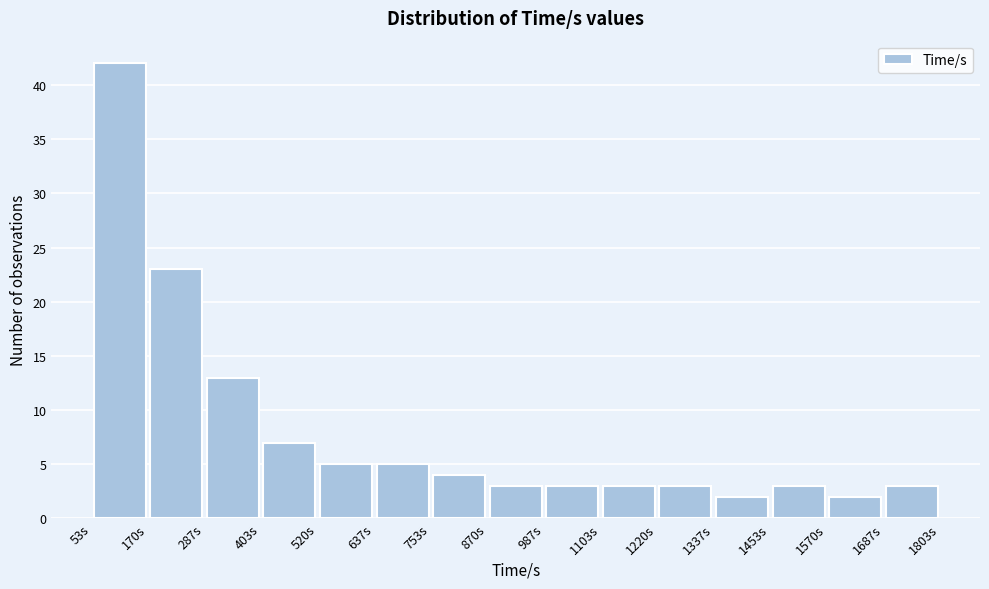

How tall is the bar that spans 400 to 520 on the x-axis? Neither the bar edges nor the heights are printed on the chart, so give them approximately, as read against the axes.

7